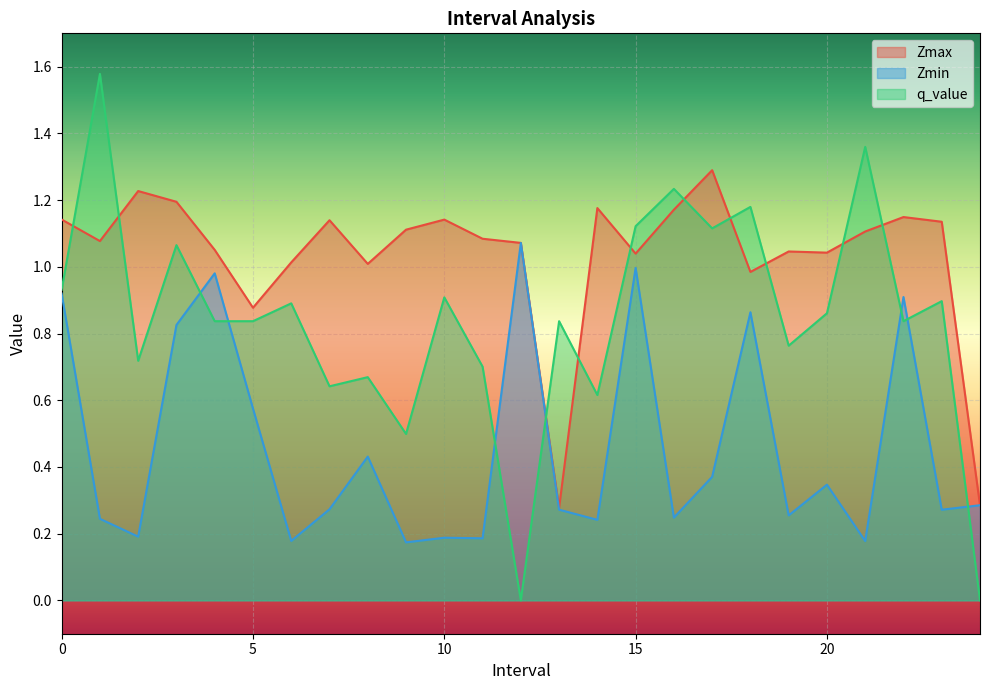

How many interior local valleys does the q_value series have?

8